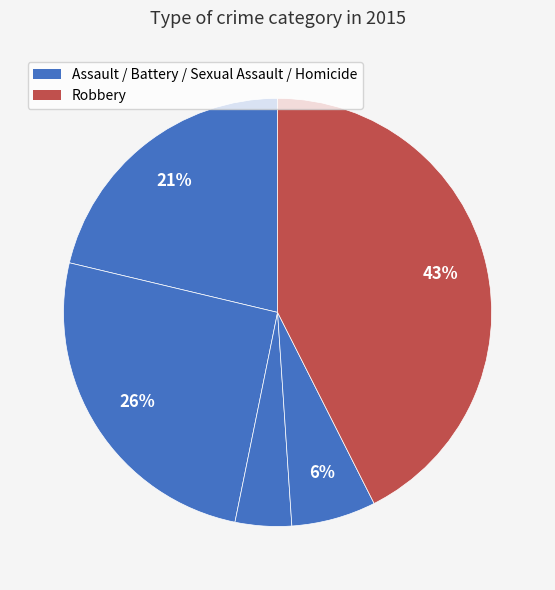

Count the number of slices in the pie.

5